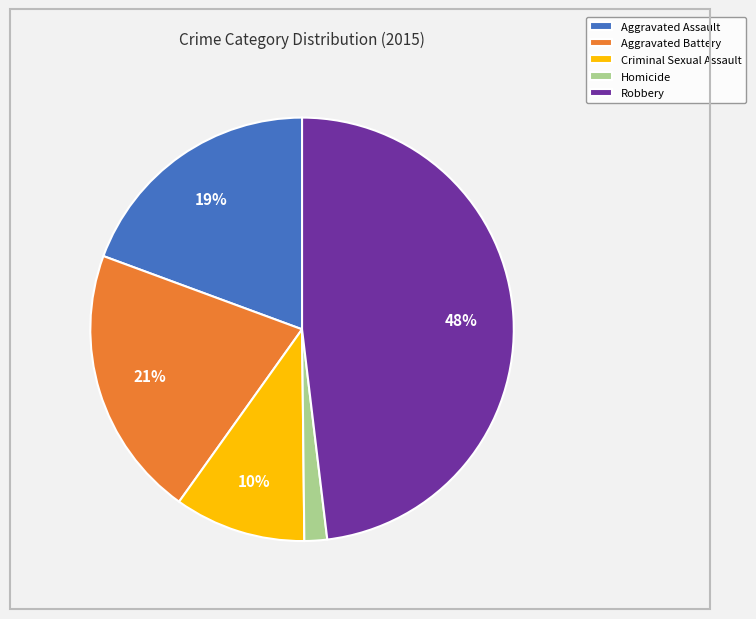

Rank the categories by value from lowest to highest.

Homicide, Criminal Sexual Assault, Aggravated Assault, Aggravated Battery, Robbery